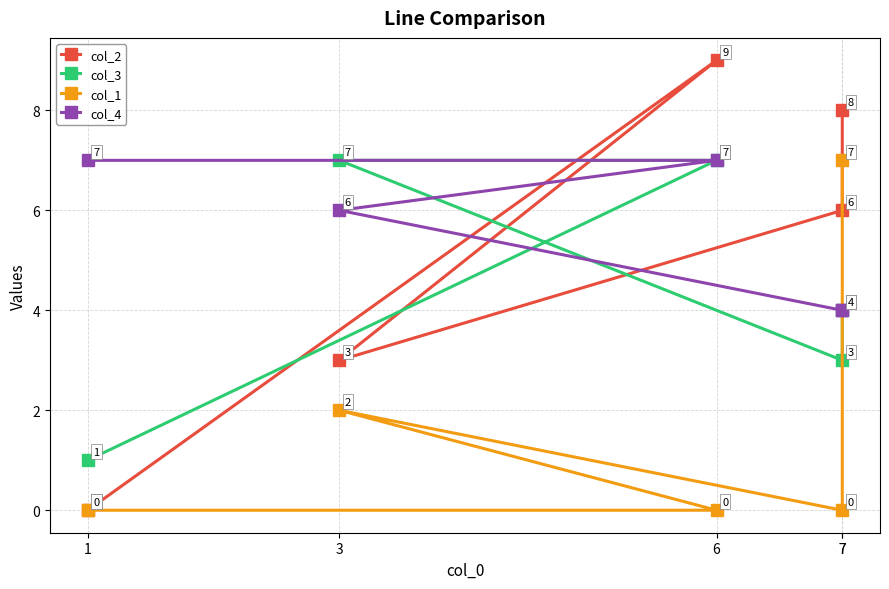

True or false: col_1 has more than 2 points higher than both neighbors.

False